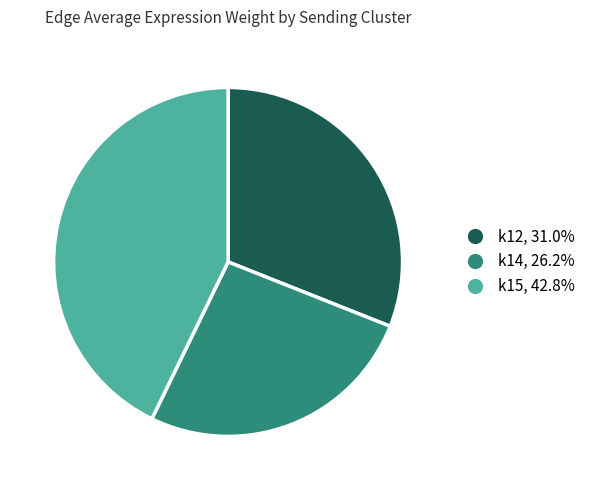

Does any single category account for the majority?

No